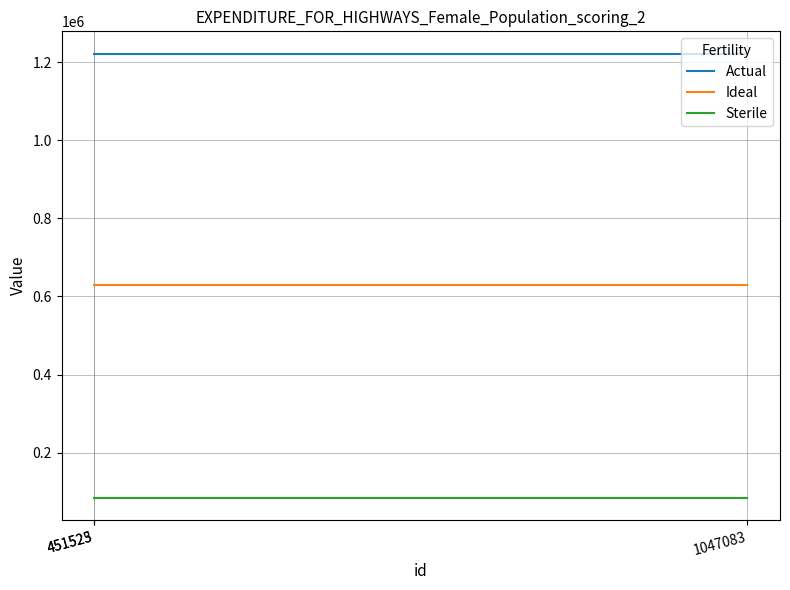

What is the highest value of the Sterile series?

84053